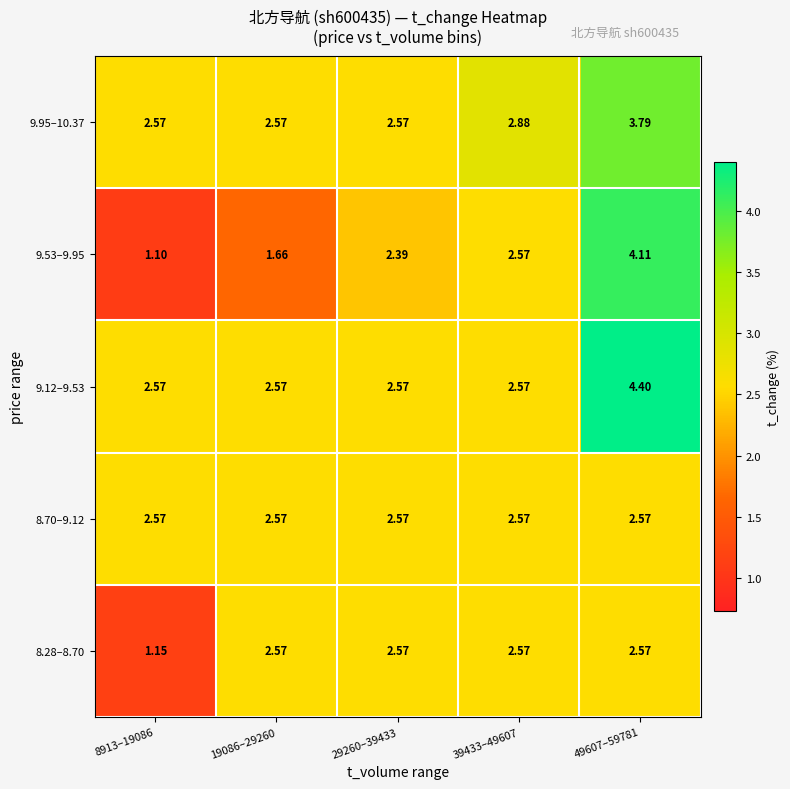

Is the value of 9.53–9.95 at 8913–19086 greater than the value of 9.12–9.53 at 8913–19086?

No